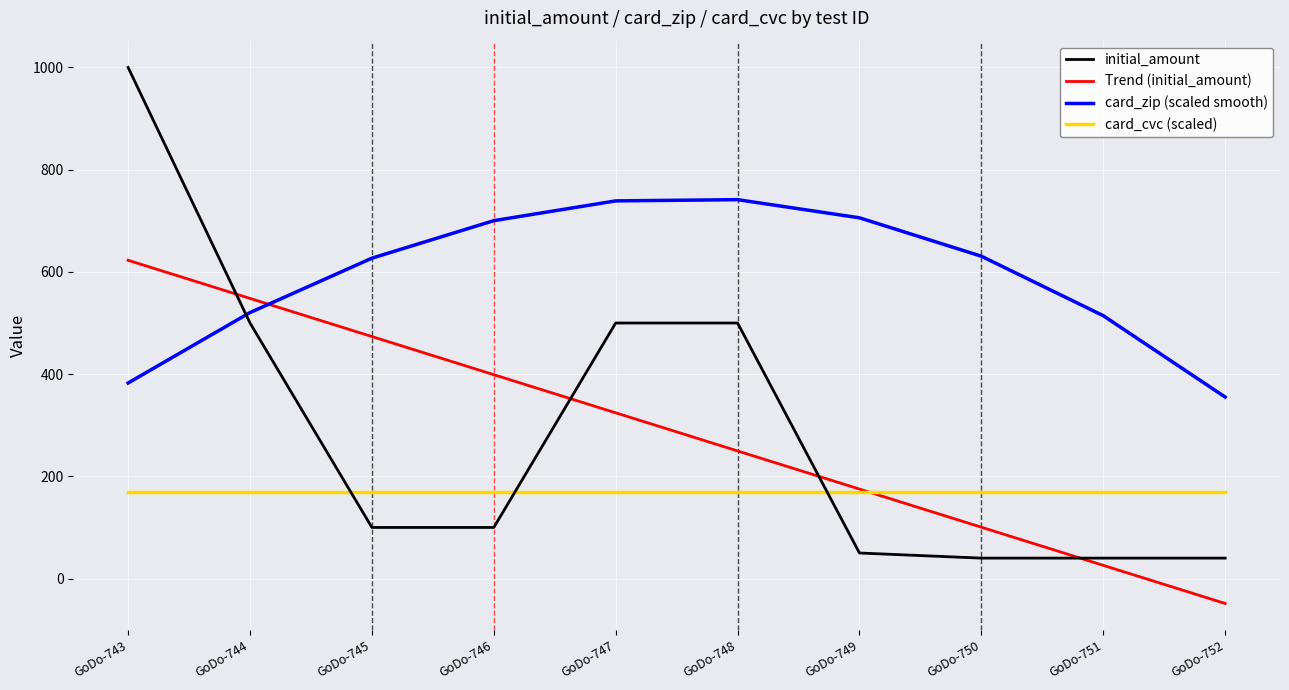

Is it true that initial_amount equals 813.1 at GoDo-747?

False